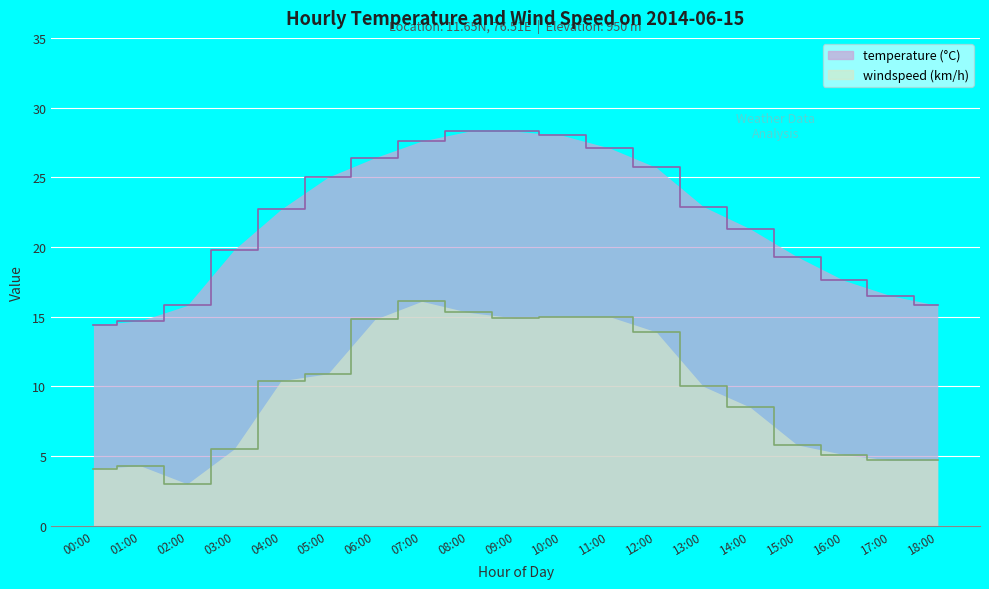

At which label does temperature first exceed 22?

04:00